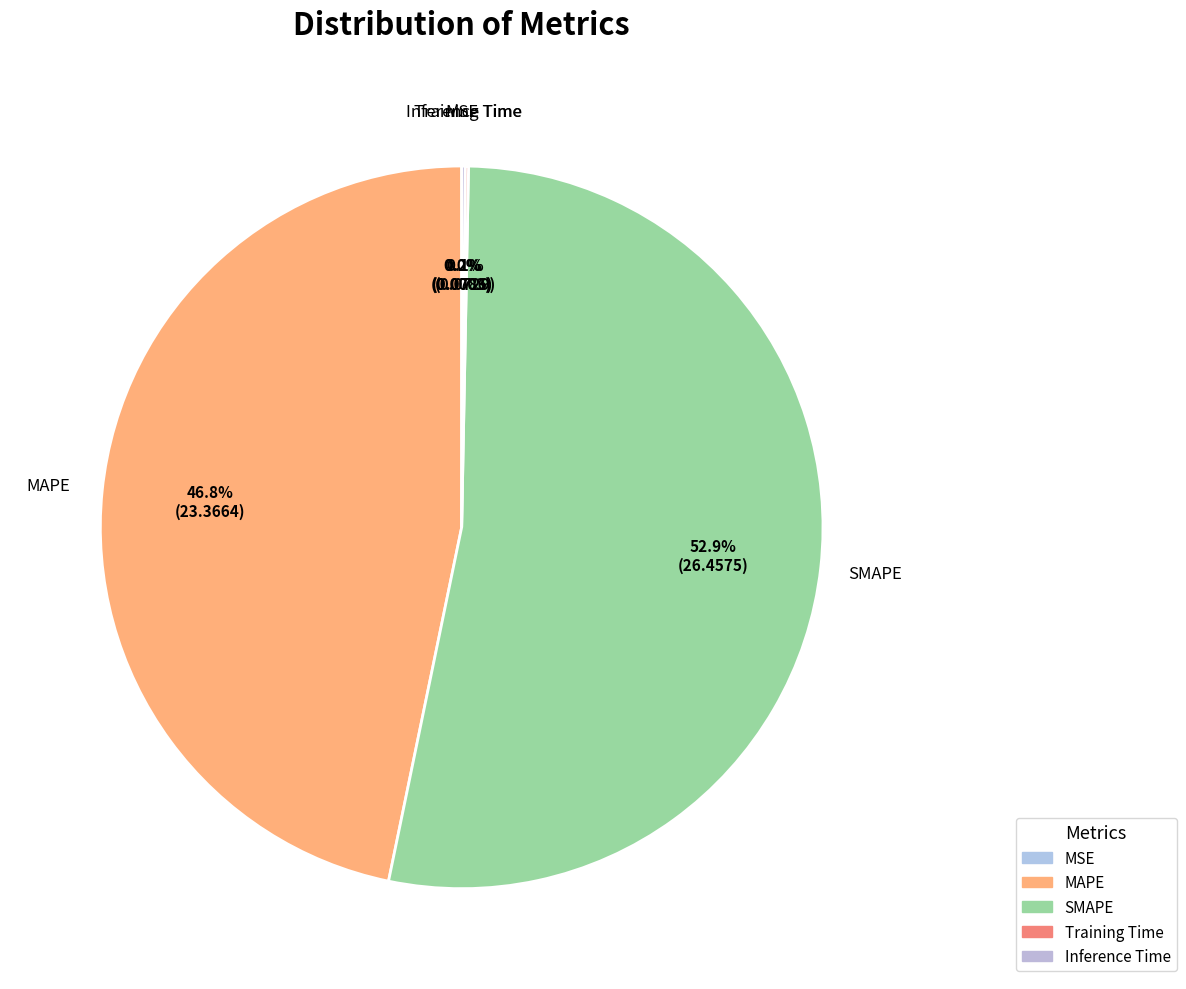

Is there any slice that represents more than half of the pie?

Yes